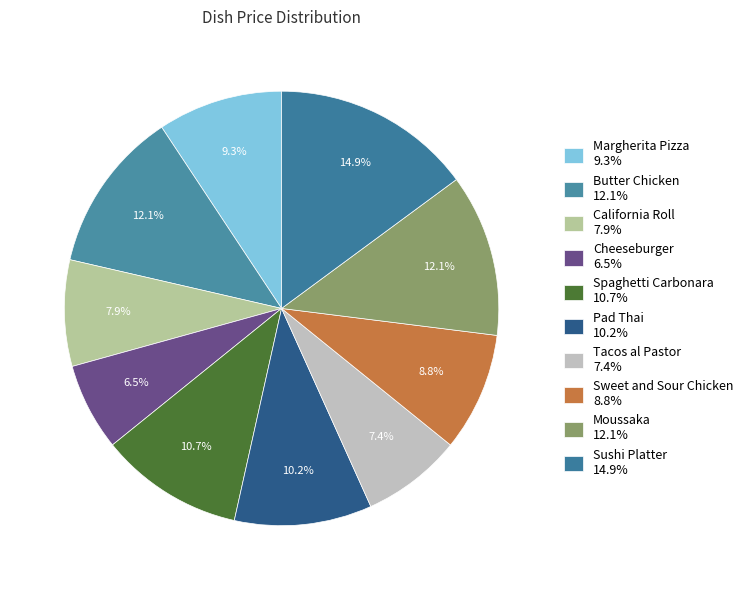

What is the ratio of the value at Pad Thai to the value at Sushi Platter?

0.7